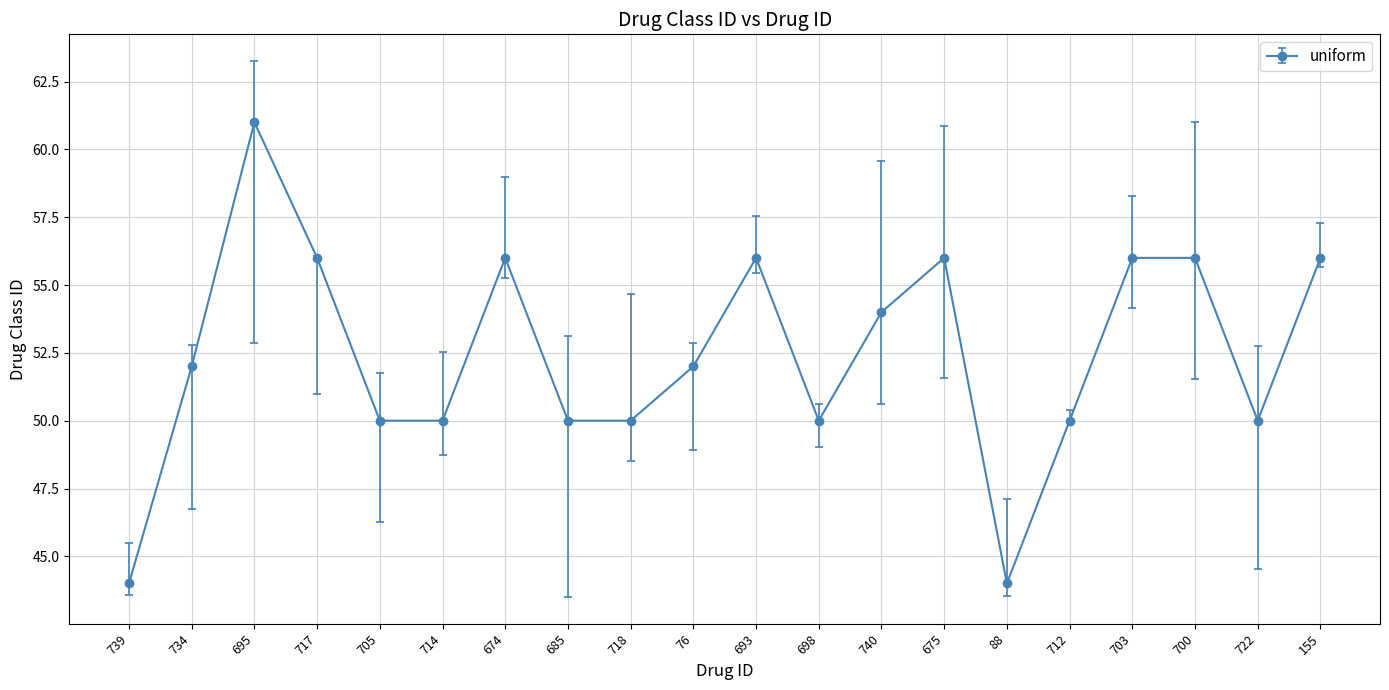

Reading left to right, extract all data points from this chart.

739=44	734=52	695=61	717=56	705=50	714=50	674=56	685=50	718=50	76=52	693=56	698=50	740=54	675=56	88=44	712=50	703=56	700=56	722=50	155=56